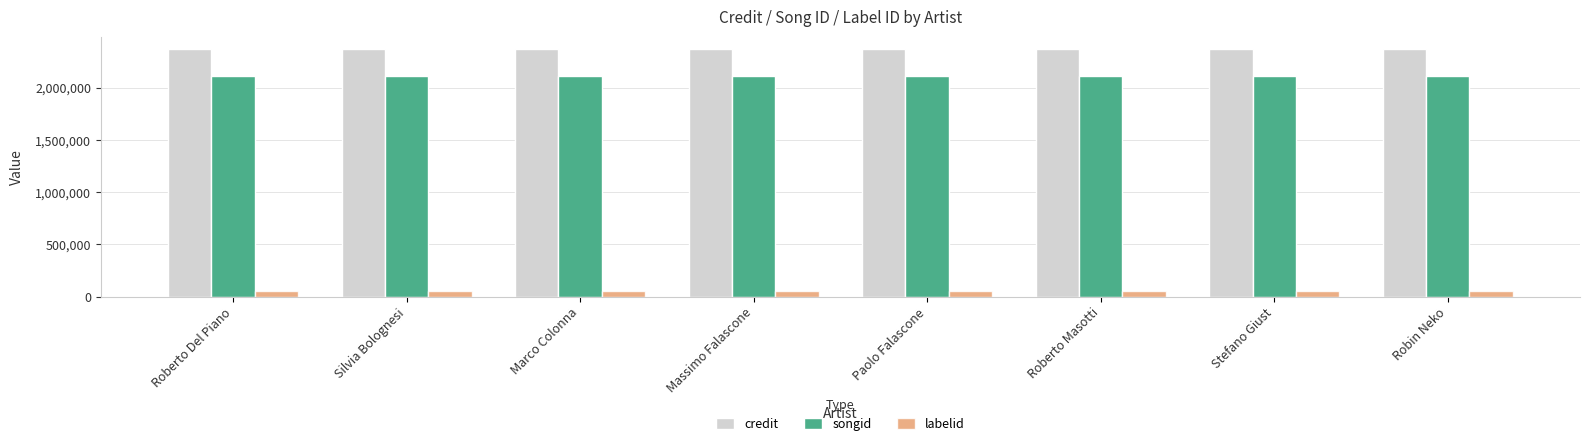

Reading left to right, transcribe all the data shown in this chart.

credit: Roberto Del Piano=2371111	Silvia Bolognesi=2371111	Marco Colonna=2371111	Massimo Falascone=2371111	Paolo Falascone=2371111	Roberto Masotti=2371111	Stefano Giust=2371111	Robin Neko=2371111
songid: Roberto Del Piano=2113167	Silvia Bolognesi=2113167	Marco Colonna=2113167	Massimo Falascone=2113167	Paolo Falascone=2113167	Roberto Masotti=2113167	Stefano Giust=2113167	Robin Neko=2113167
labelid: Roberto Del Piano=50230	Silvia Bolognesi=50230	Marco Colonna=50230	Massimo Falascone=50230	Paolo Falascone=50230	Roberto Masotti=50230	Stefano Giust=50230	Robin Neko=50230